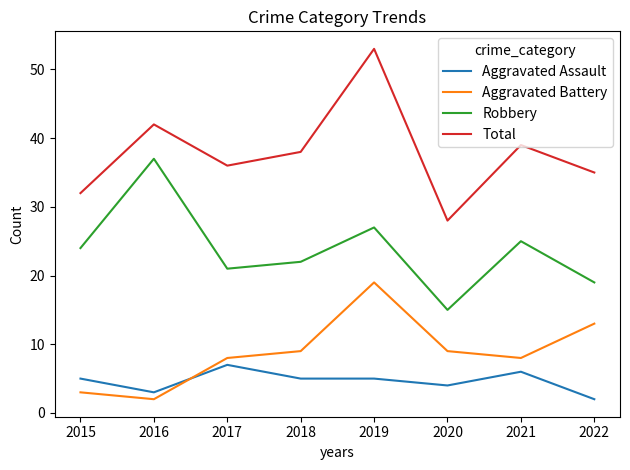

At which category does Total reach its first local valley?

2017